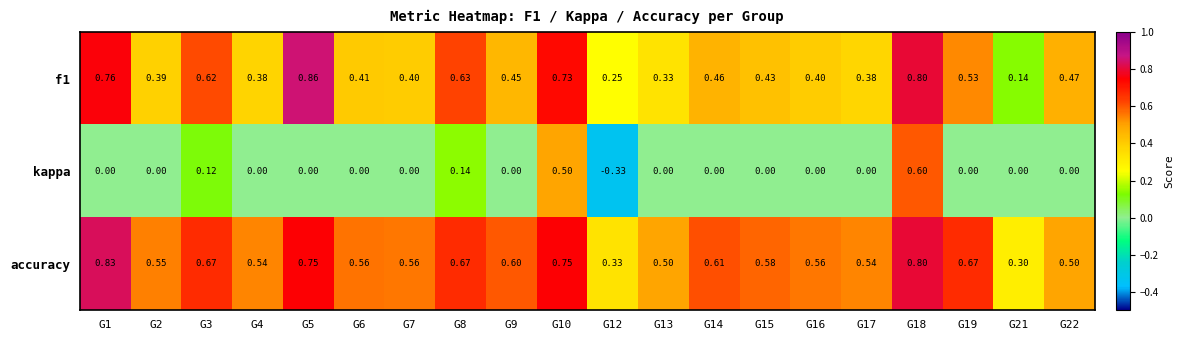

What is the spread (max minus min) of values at G7?

0.6